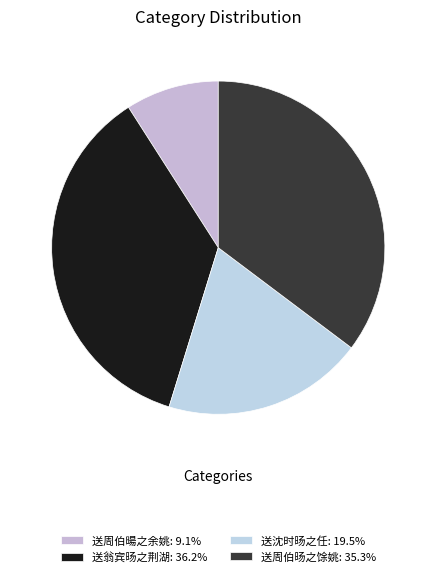

What is the largest slice in the pie chart?

送翁宾旸之荆湖